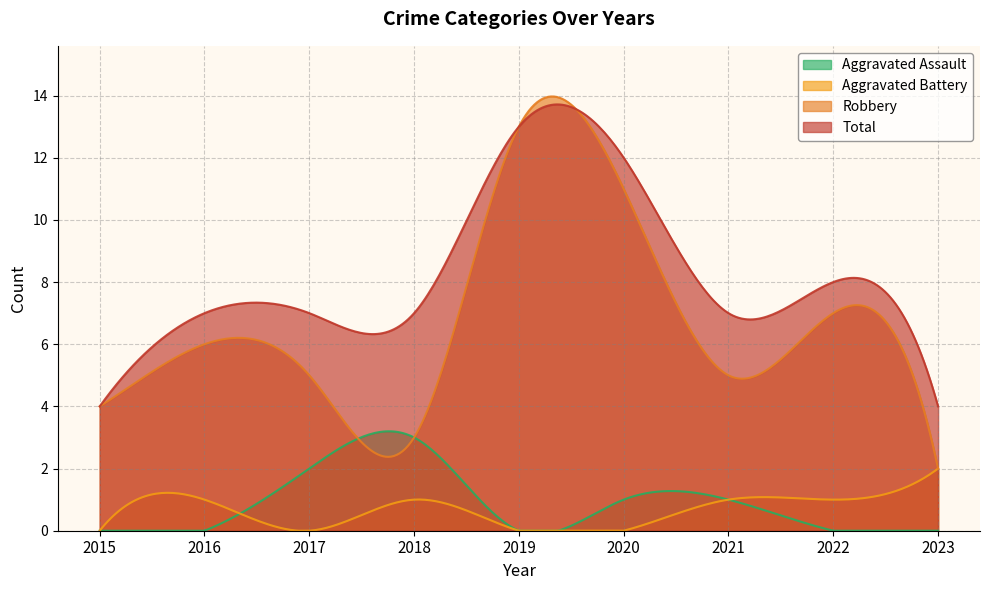

List the series in order of their peak value, highest first.

Robbery, Total, Aggravated Assault, Aggravated Battery